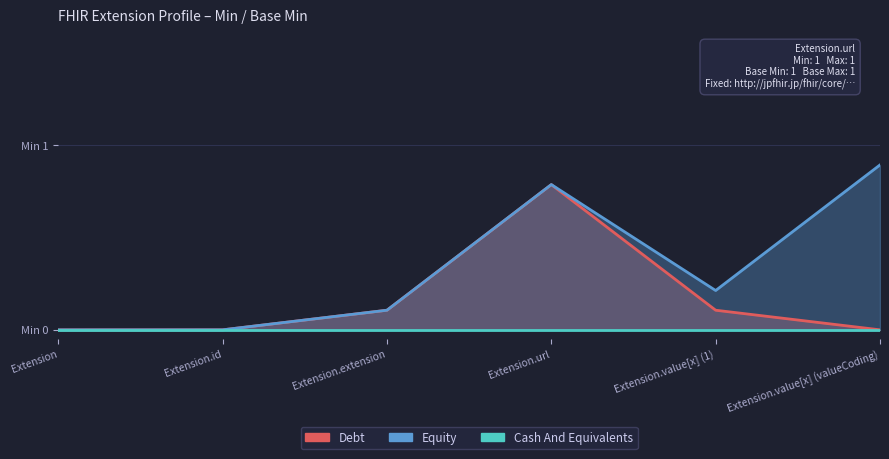

What is the greatest value displayed?

0.9